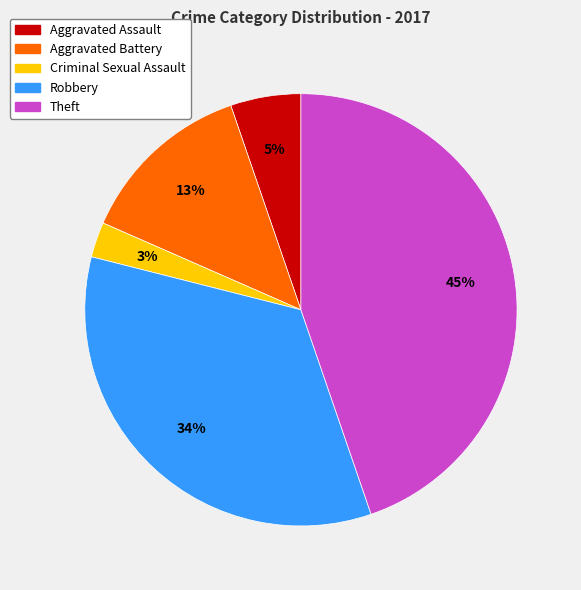

To the nearest percent, what percentage of the pie is Criminal Sexual Assault?

3%